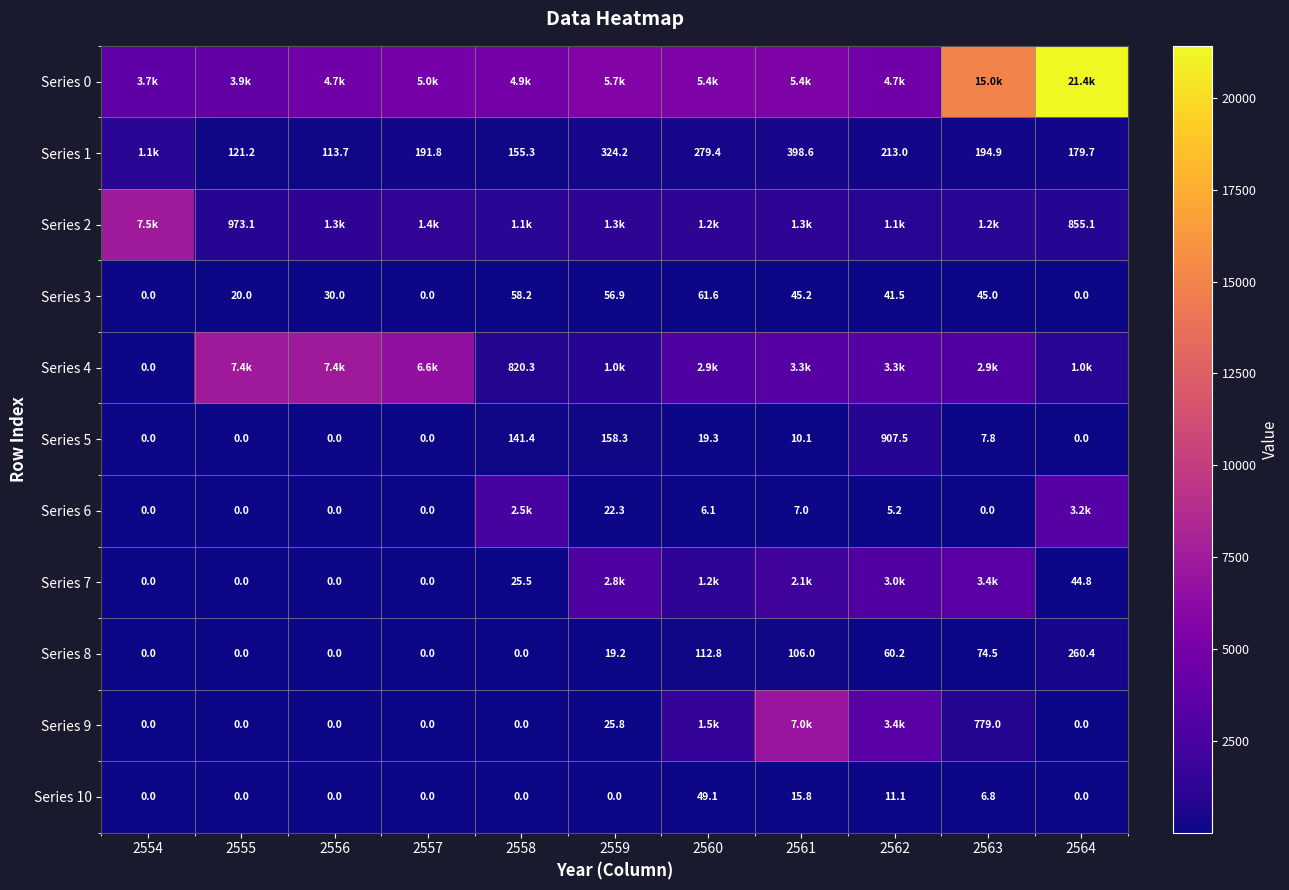

What is the highest value of the Series 5 series?

907.5